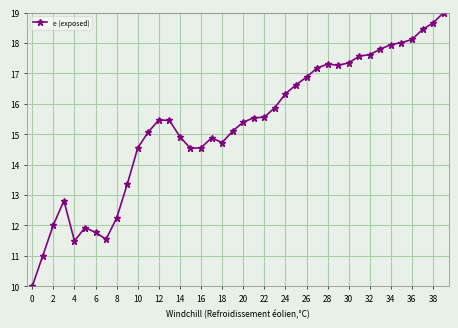

How many data points are less than 15?

16